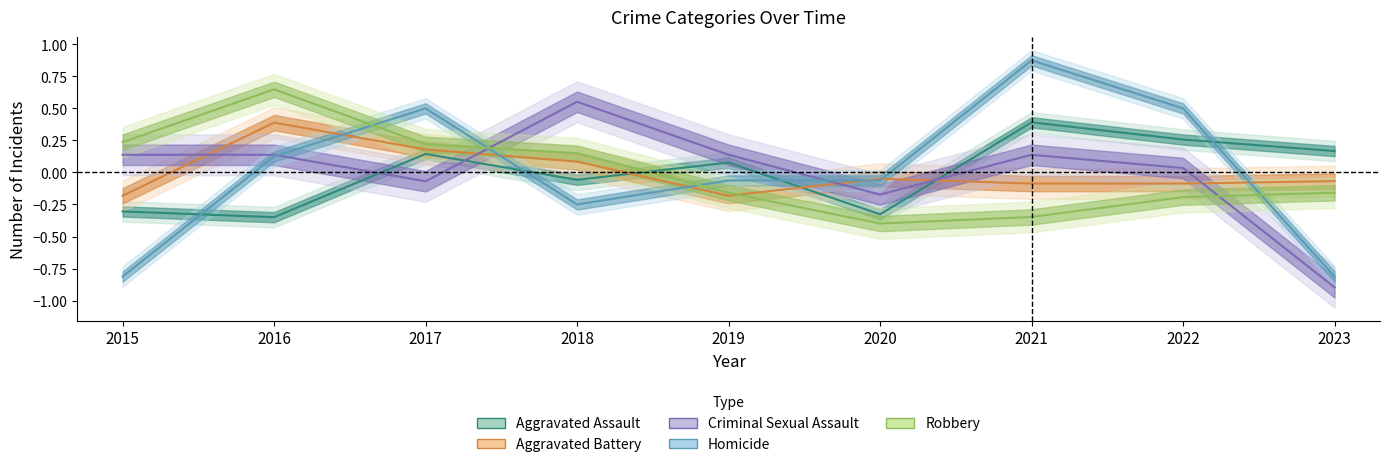

In Criminal Sexual Assault, how many points are lower than both neighbors (excluding endpoints)?

2